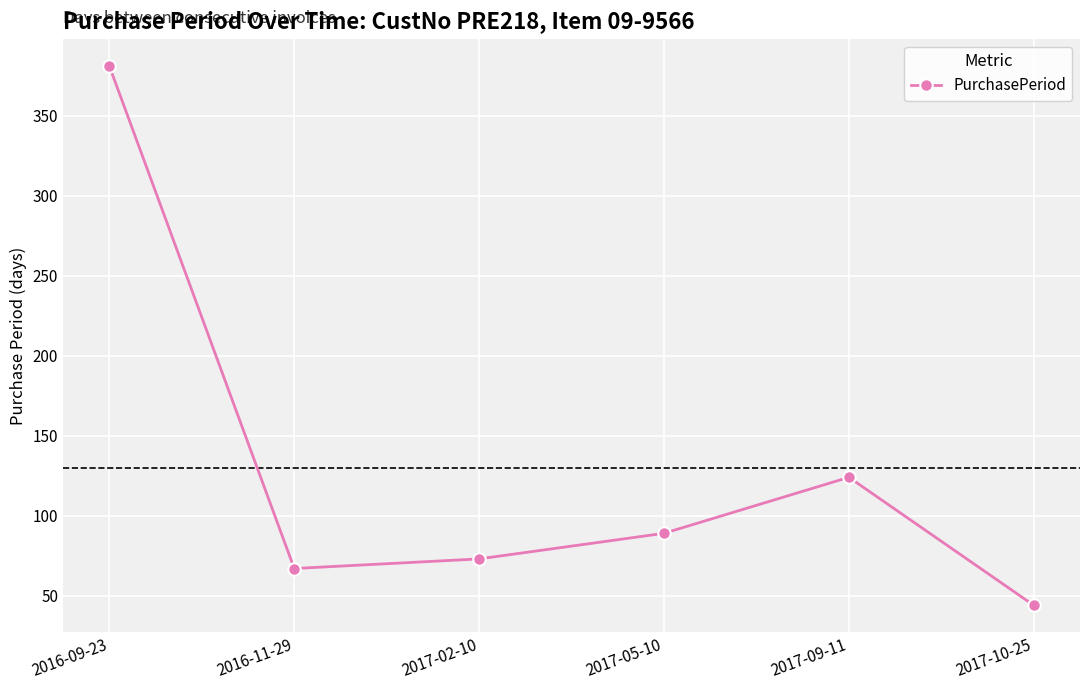

What is the change in value from 2017-09-11 to 2017-10-25?

-80